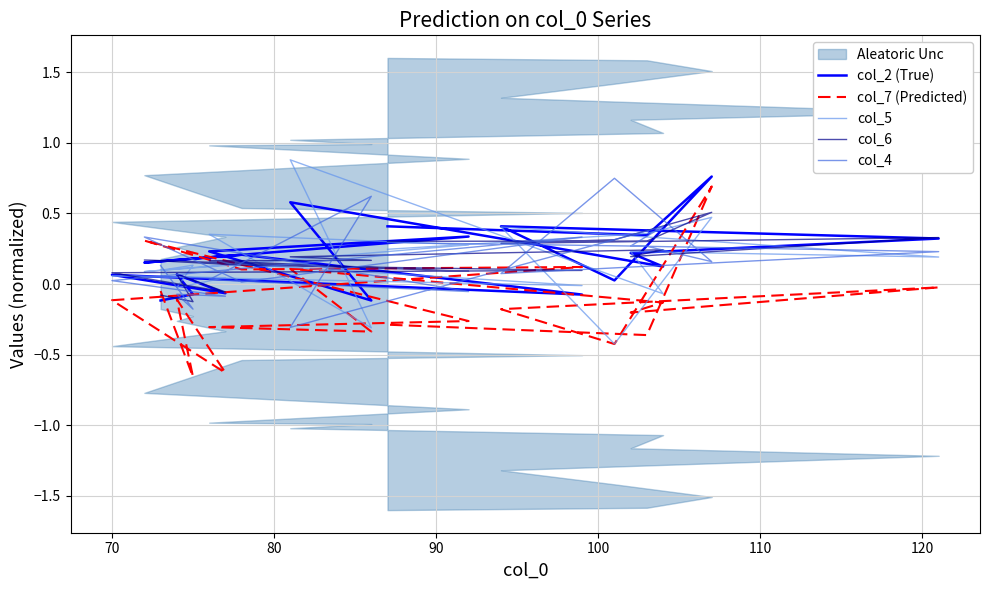

Between which two adjacent categories do col_5 and col_6 first intersect?

70 and 80